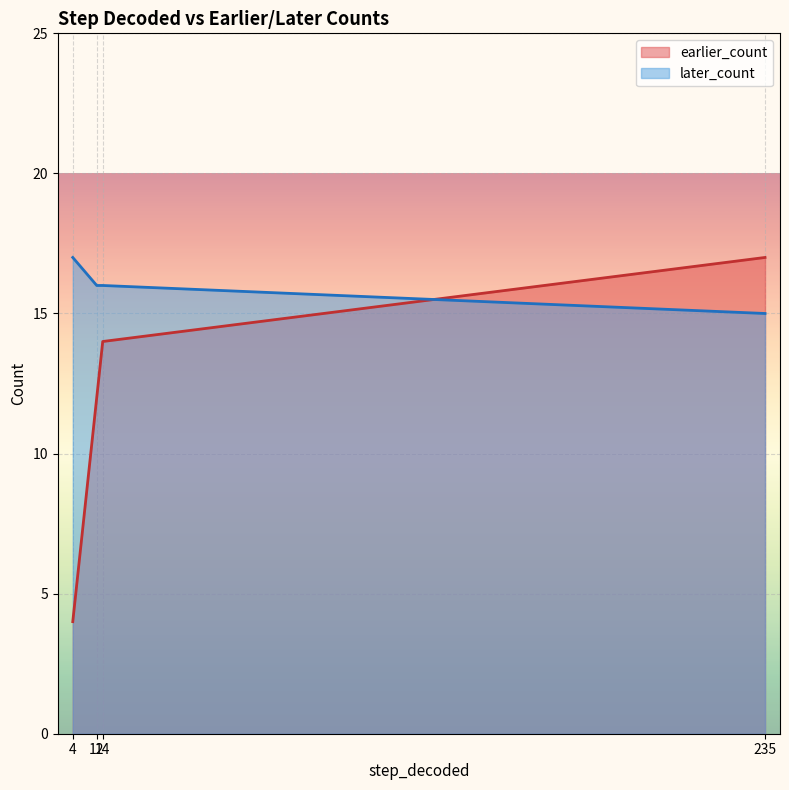

What is the minimum value for later_count?

15